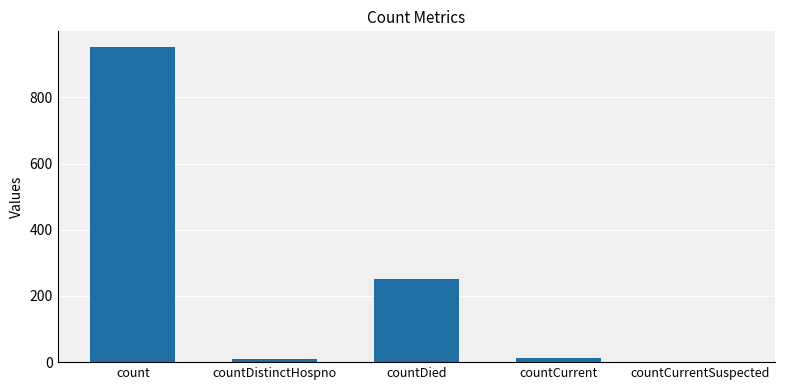

How many series are shown in this chart?

1